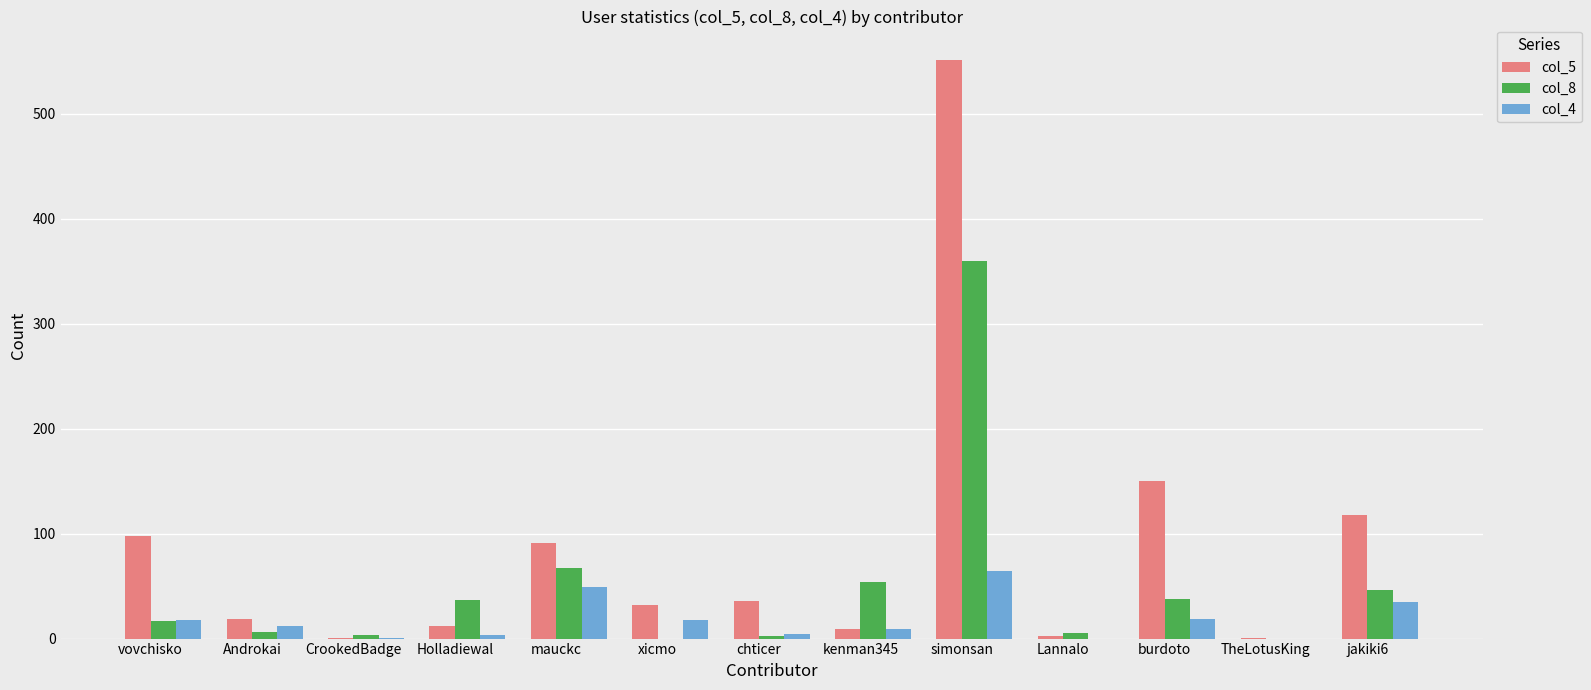

What is the average value of the col_8 series?

49